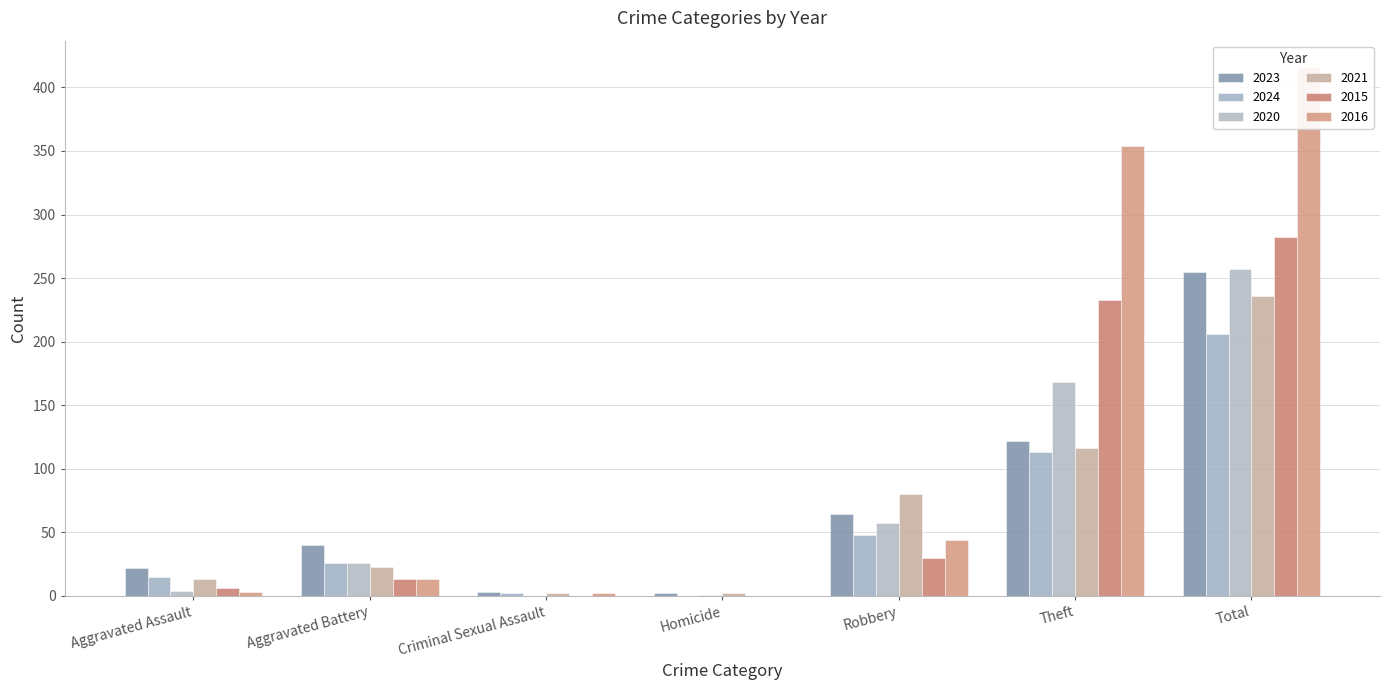

At which label does 2016 first exceed 13?

Robbery